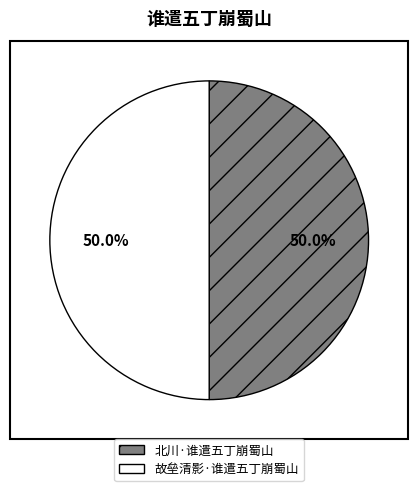

Is it true that 故垒清影·谁遣五丁崩蜀山 is 50% of the pie?

True